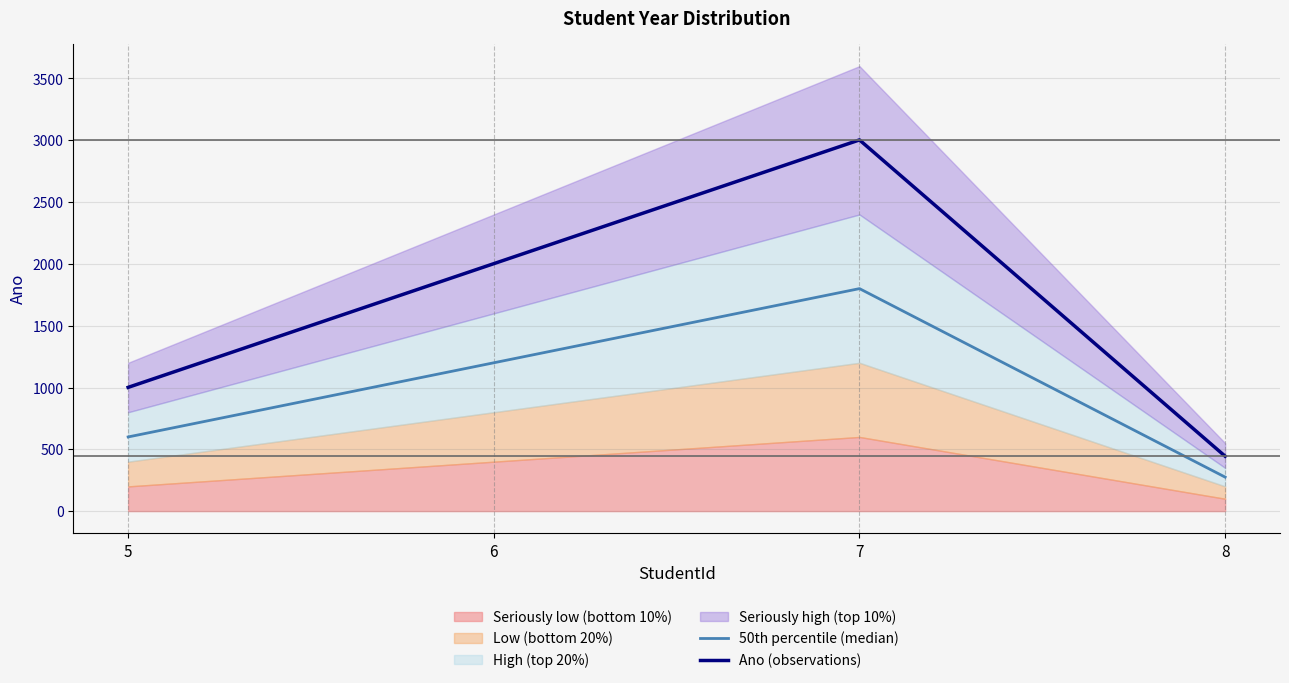

True or false: 50th percentile (median) and Ano (observations) intersect in this chart.

False